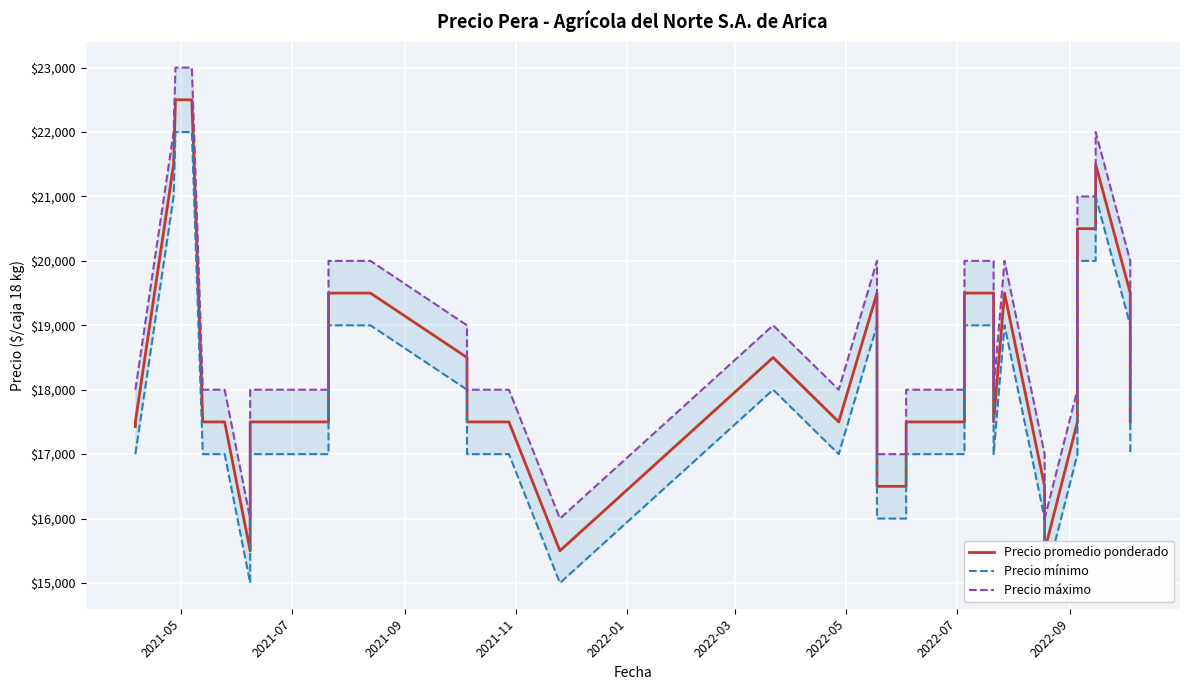

What is the value of the Precio mínimo point at the 7th from the left?

17000